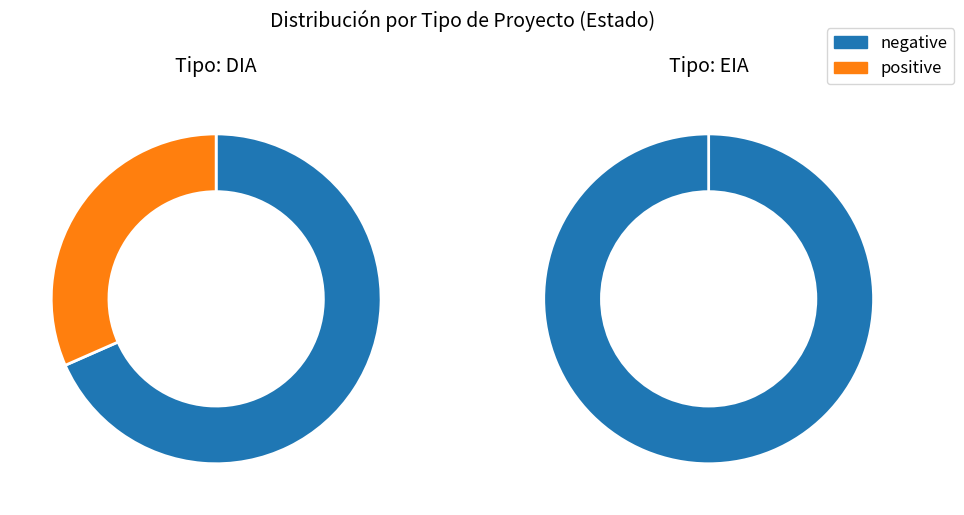

What is the total percentage of DIA and EIA?

100.0%